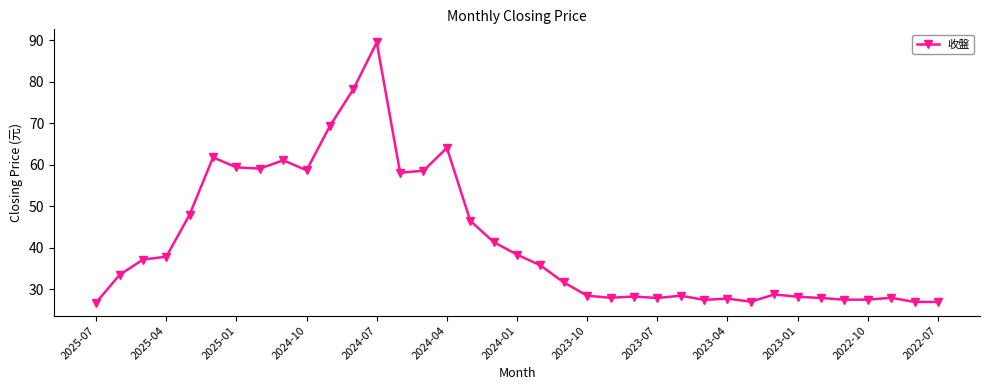

What is the value of the 12th point from the left?

78.2